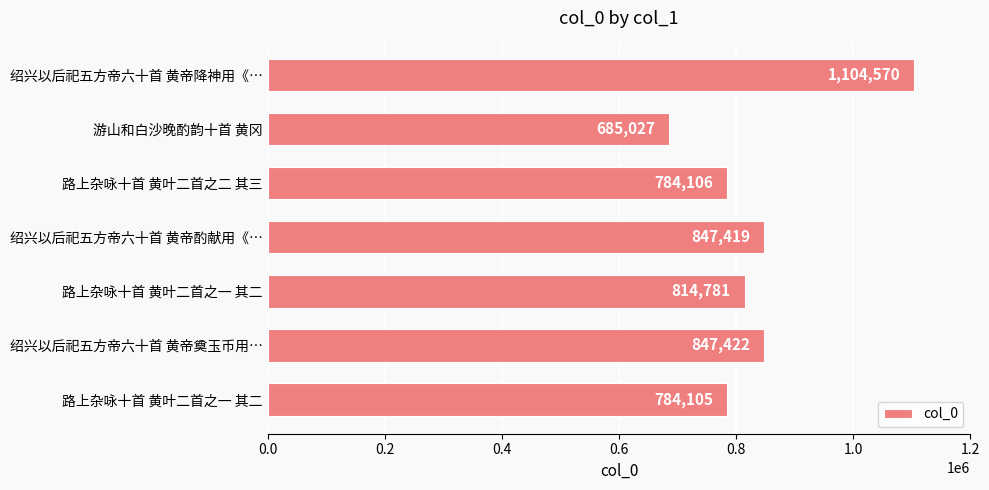

At which category does the chart reach its peak across all series?

绍兴以后祀五方帝六十首 黄帝降神用《…